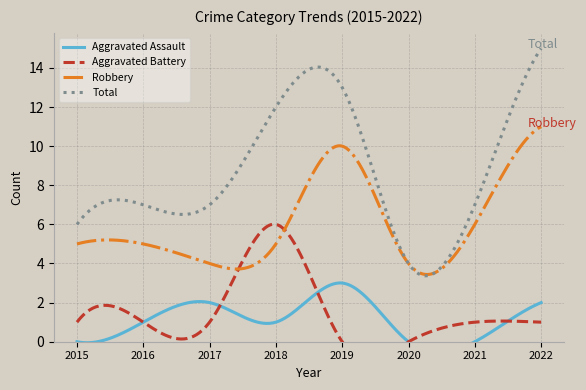

At which label does Aggravated Battery reach its peak?

2018